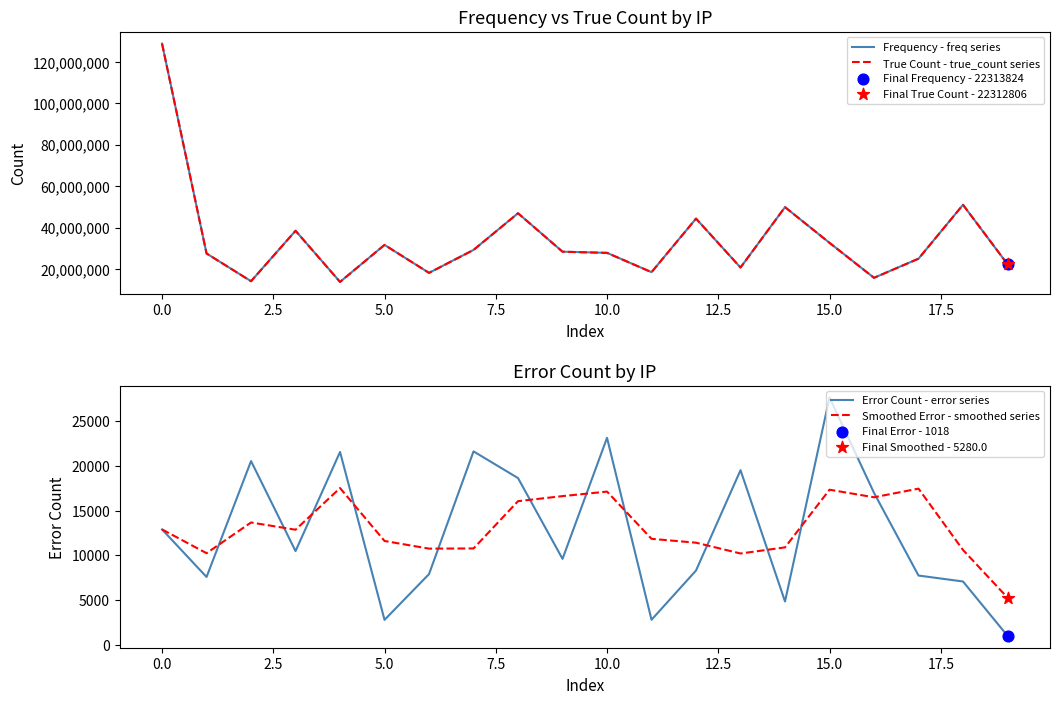

What is the lowest value of the Frequency - freq series series?

13764683